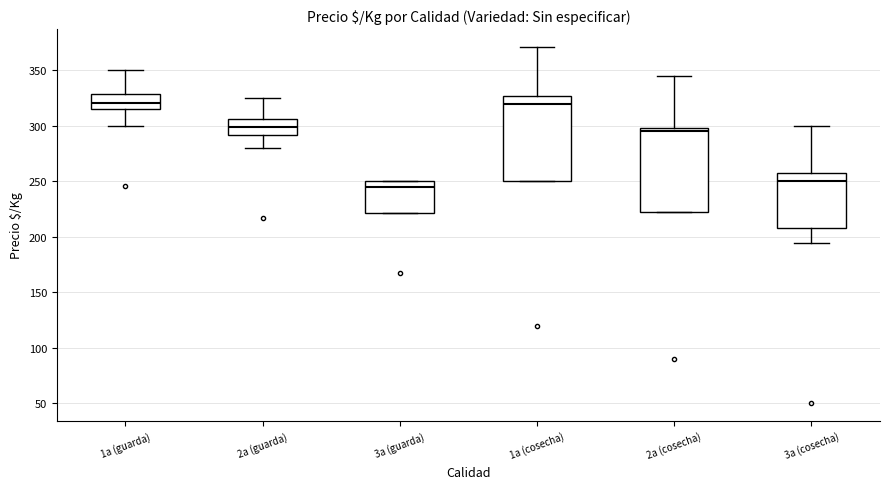

Reading left to right, transcribe this box plot: for each box, give where its median line is, the range the box spans, and where its two whiskers end, as read against the y-axis. The values are not printed on the chart, so give them approximately, as read against the axis.

1a (guarda): median 320, box 315 to 330, whiskers 300 to 350
2a (guarda): median 300, box 290 to 305, whiskers 280 to 325
3a (guarda): median 245, box 220 to 250, whiskers 220 to 250
1a (cosecha): median 320, box 250 to 325, whiskers 250 to 370
2a (cosecha): median 295, box 220 to 300, whiskers 220 to 345
3a (cosecha): median 250, box 210 to 260, whiskers 195 to 300